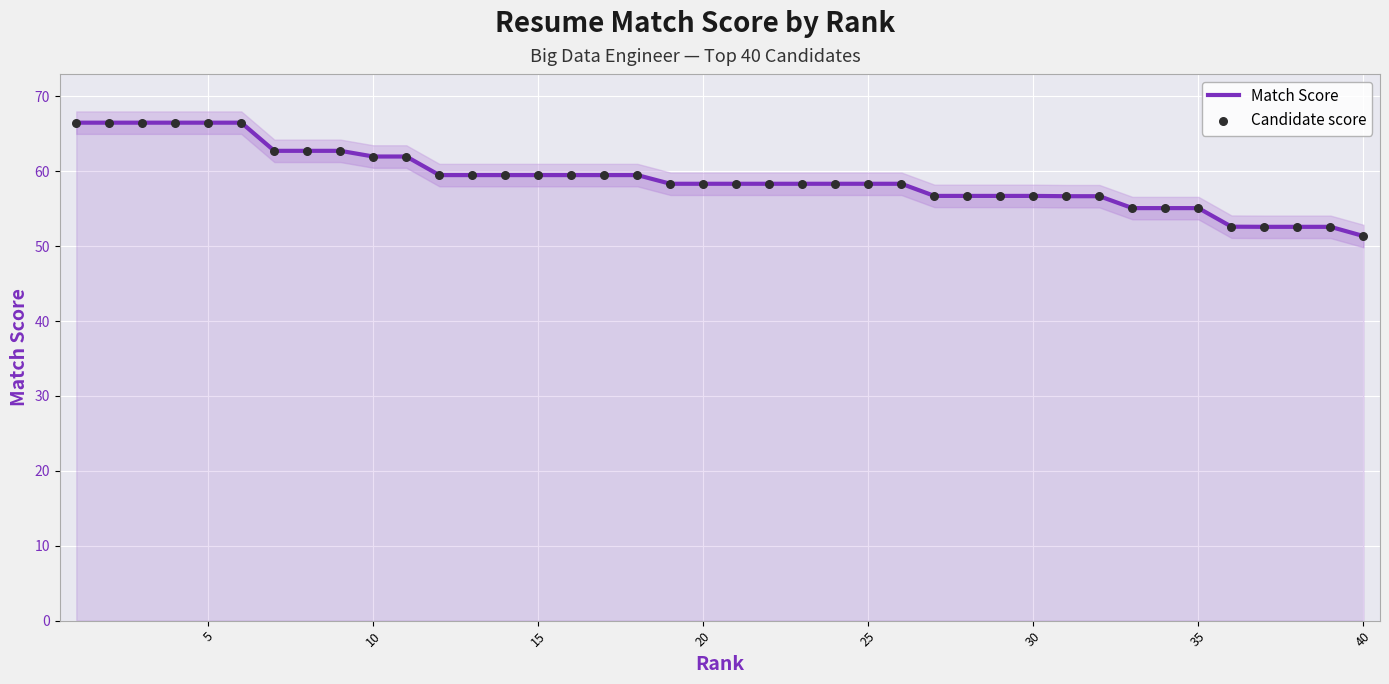

Which series reaches the maximum Y coordinate?

Match Score